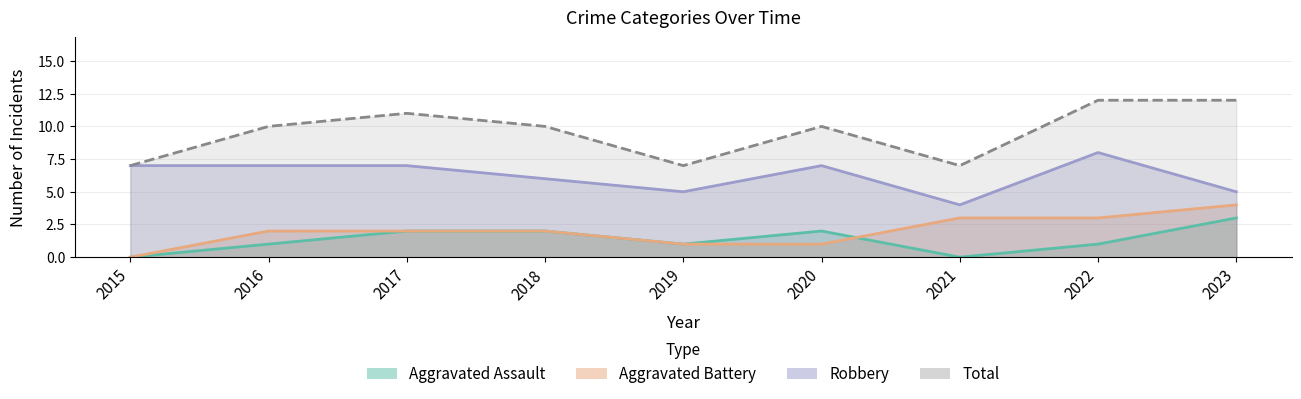

What is the sum of all Aggravated Battery values?

18